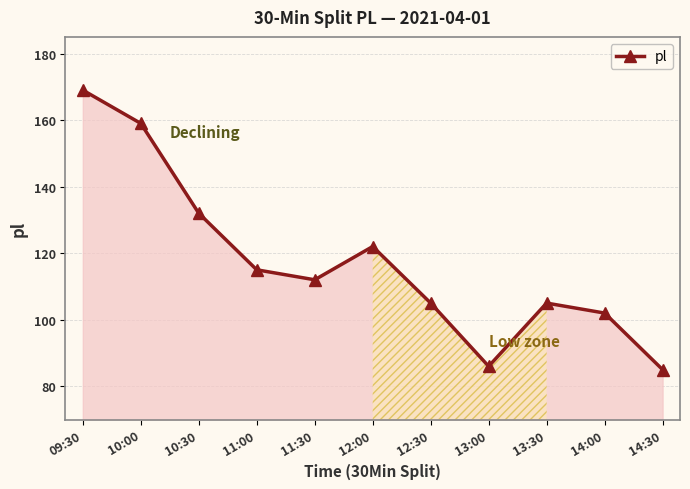

How many interior local peaks (higher than both neighbors) does the data have?

2